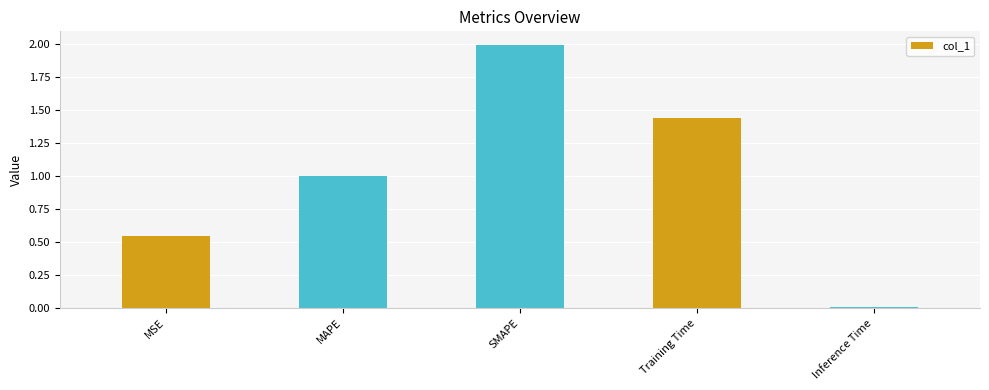

Rank the categories by value from lowest to highest.

Inference Time, MSE, MAPE, Training Time, SMAPE